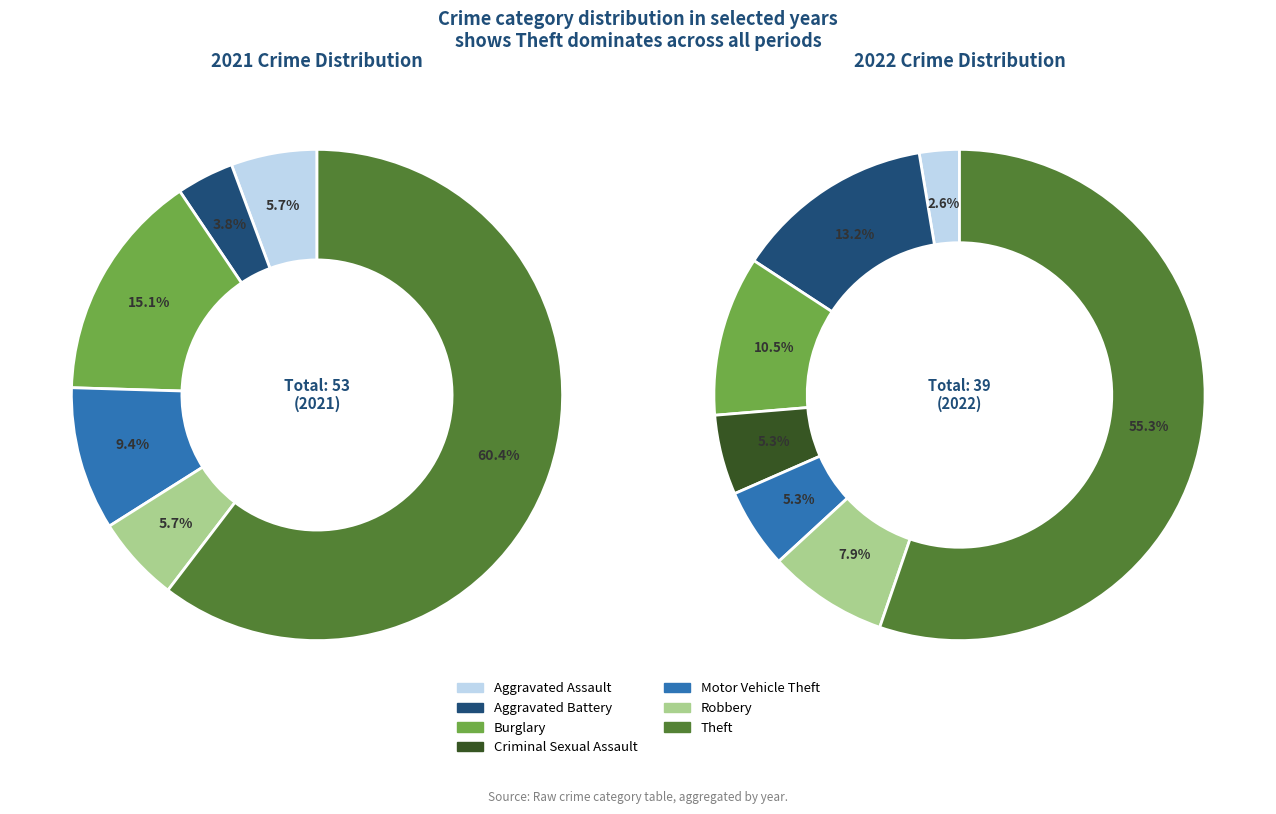

What percentage is the 5 slice, to the nearest percent?

8%